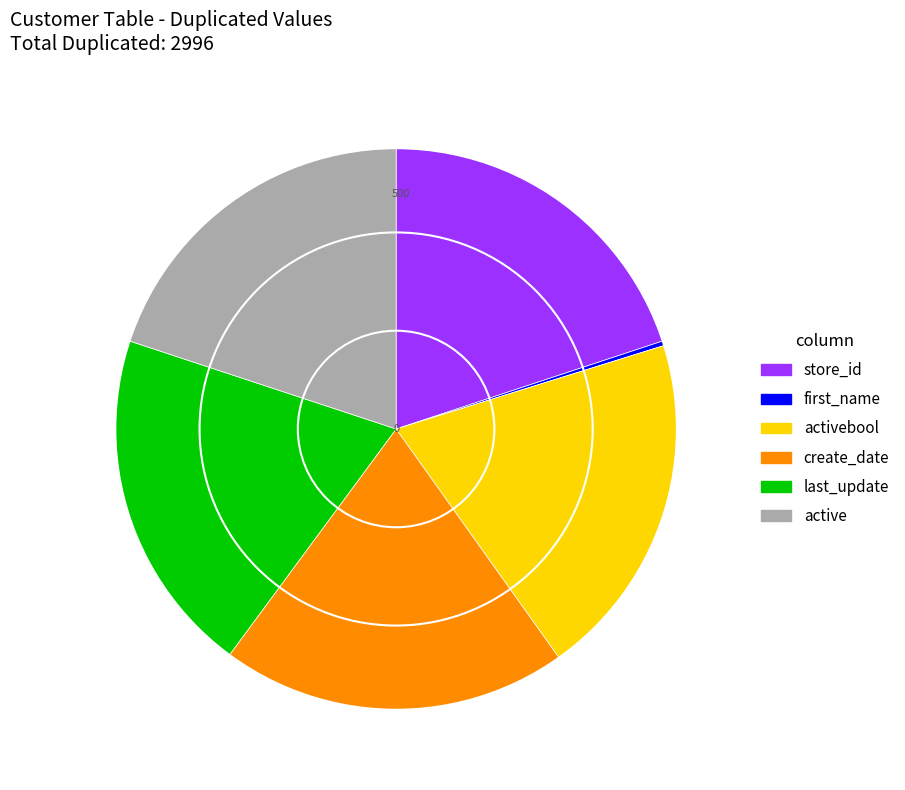

Approximately how many times larger is the value at store_id compared to last_update?

1.0